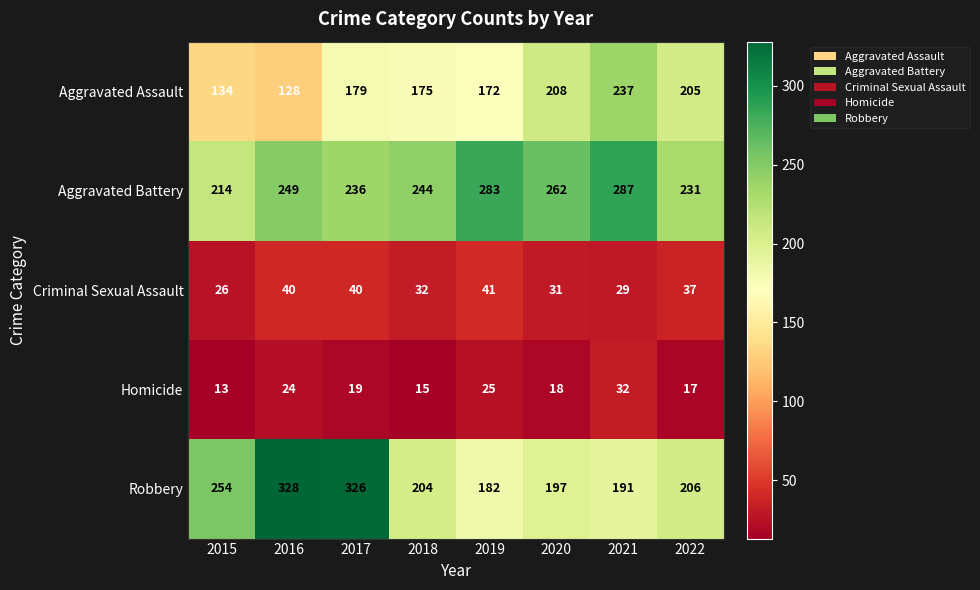

How many categories are shown in the chart?

8